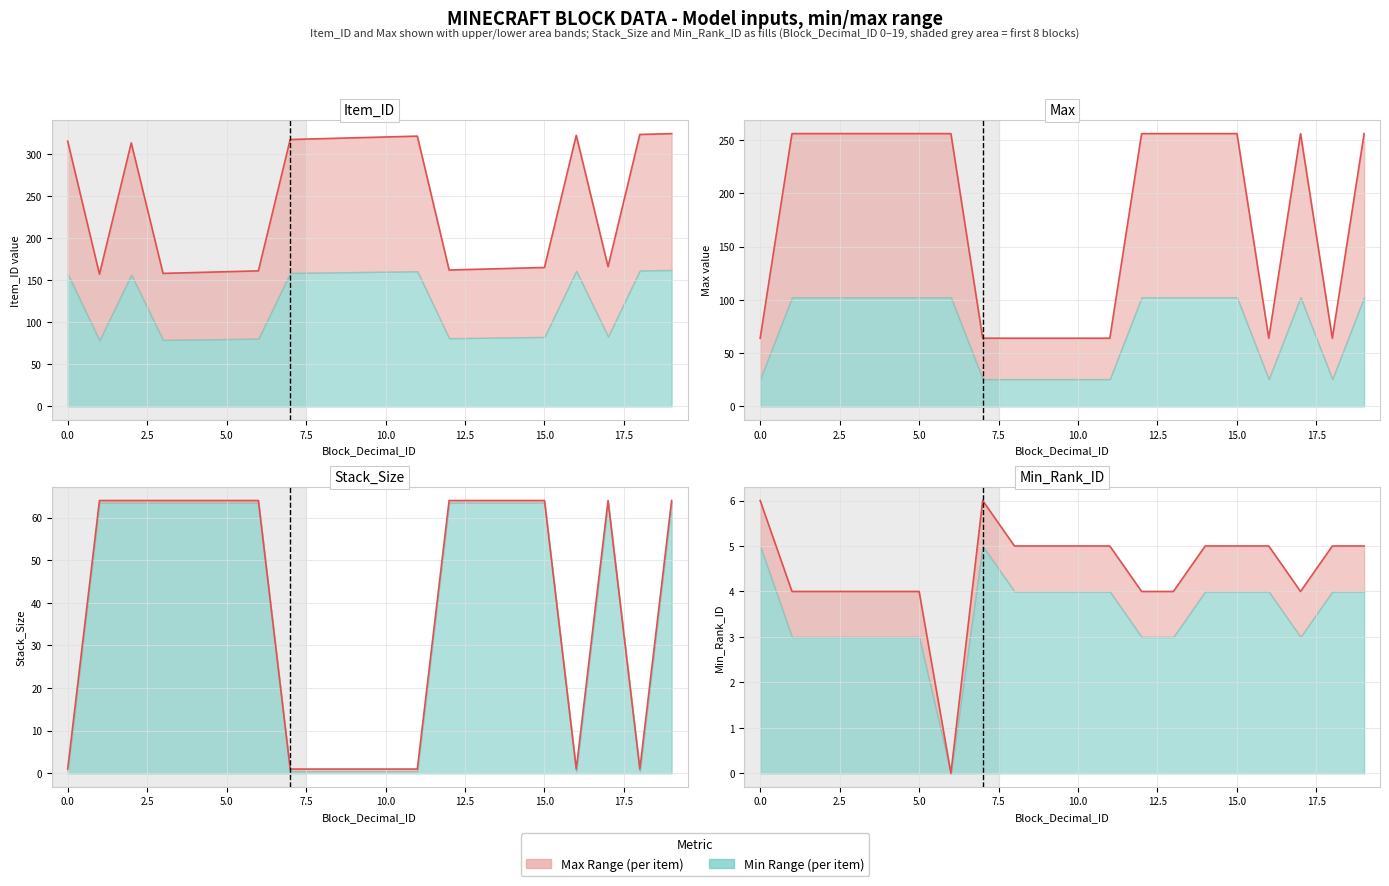

The value at 13 is 6. True or false?

False